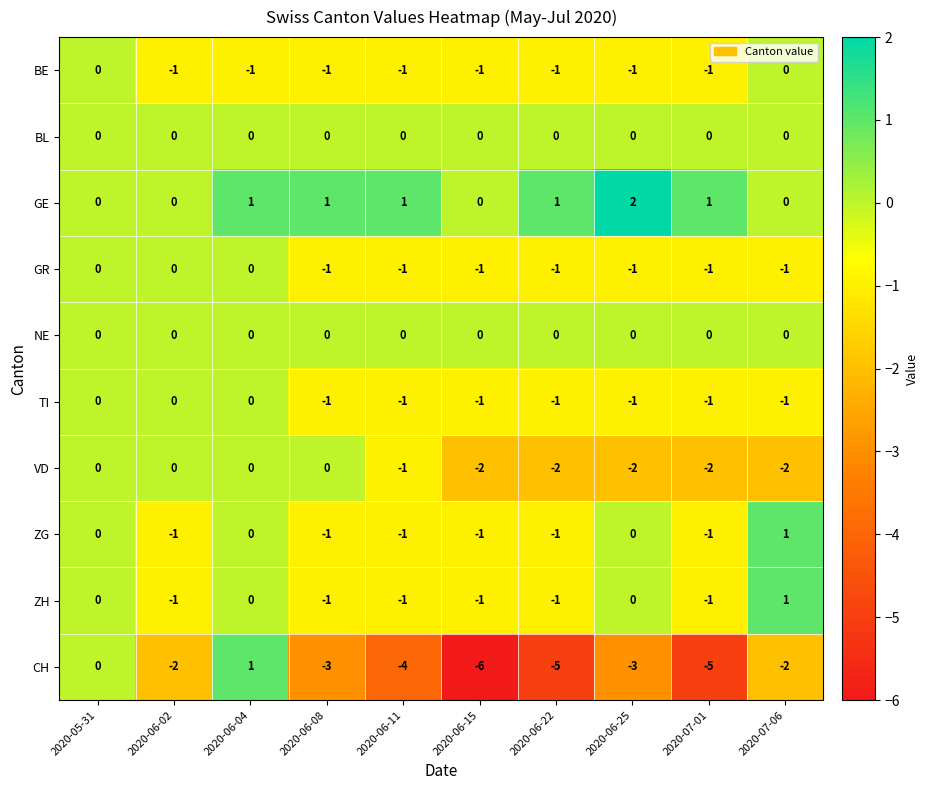

Which series has the largest range (max minus min)?

CH